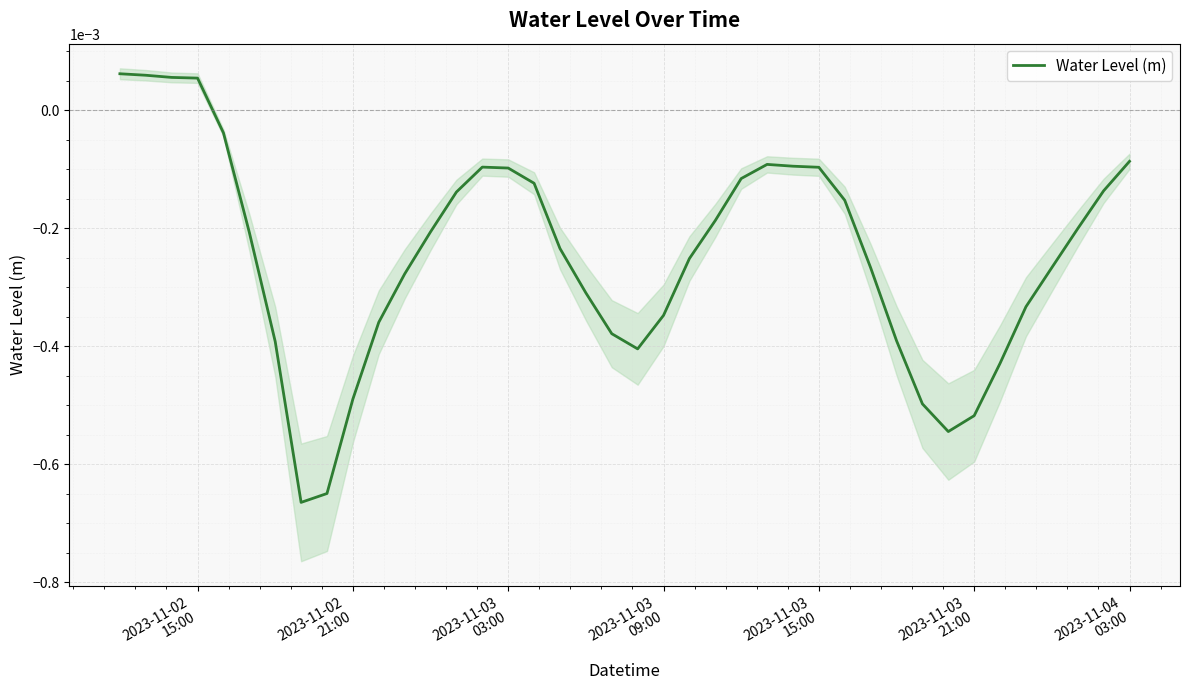

How many interior local peaks (higher than both neighbors) does the data have?

2